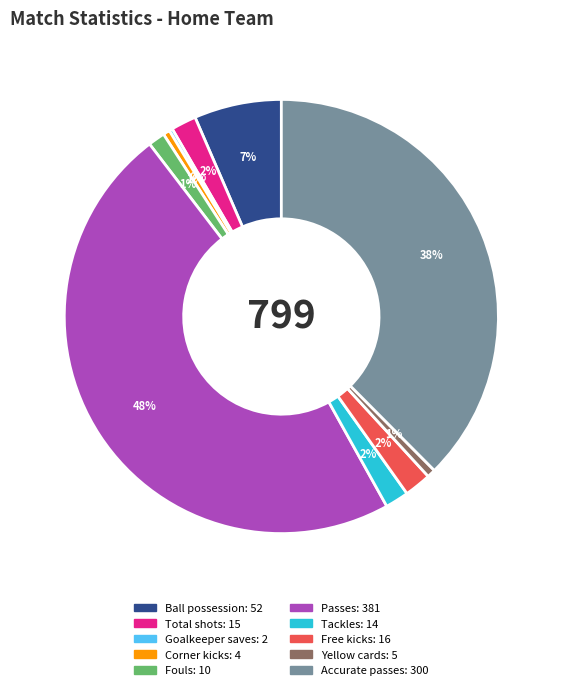

Between Fouls and Ball possession, which is larger?

Ball possession